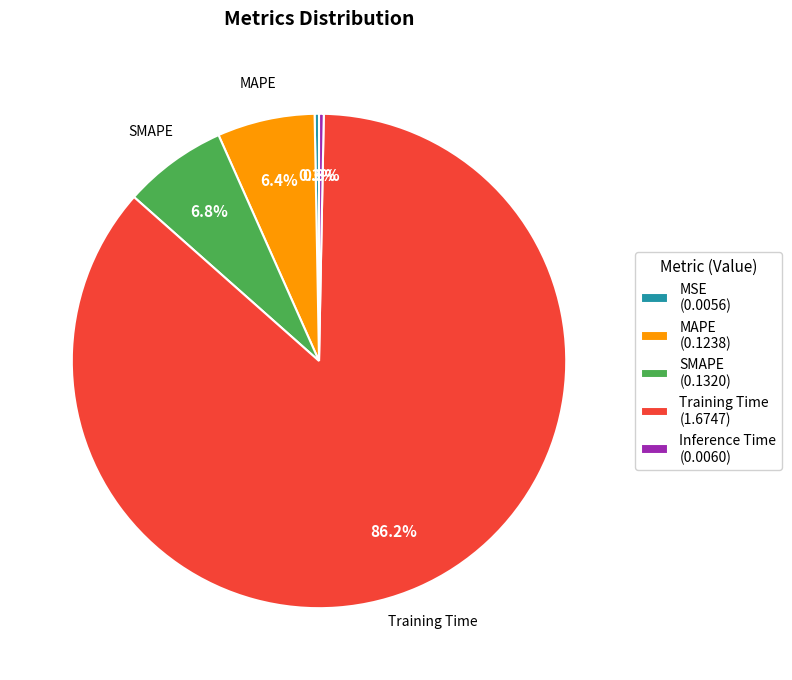

Do Inference Time (0.0060) and MAPE (0.1238) together represent more than half of the pie?

No